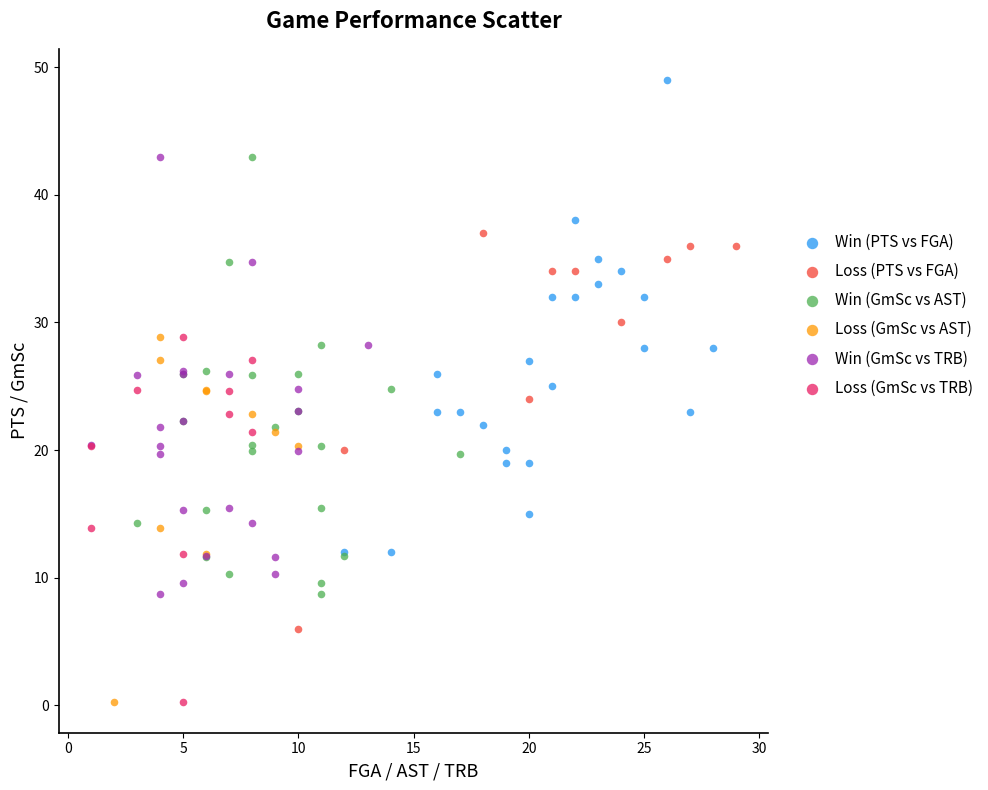

Which series reaches the maximum Y coordinate?

Win (PTS vs FGA)